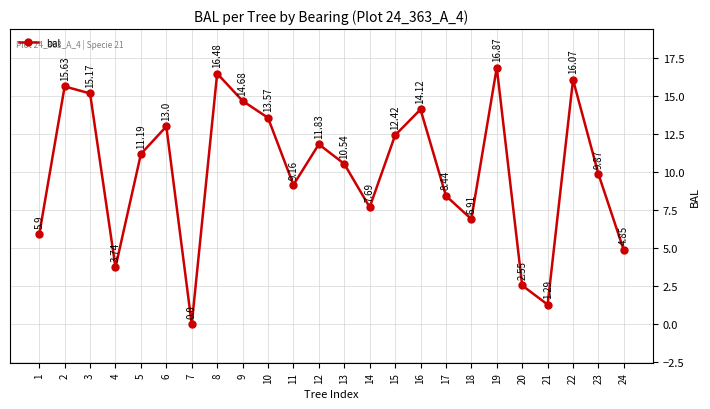

True or false: the data has more than 2 interior local peaks.

True